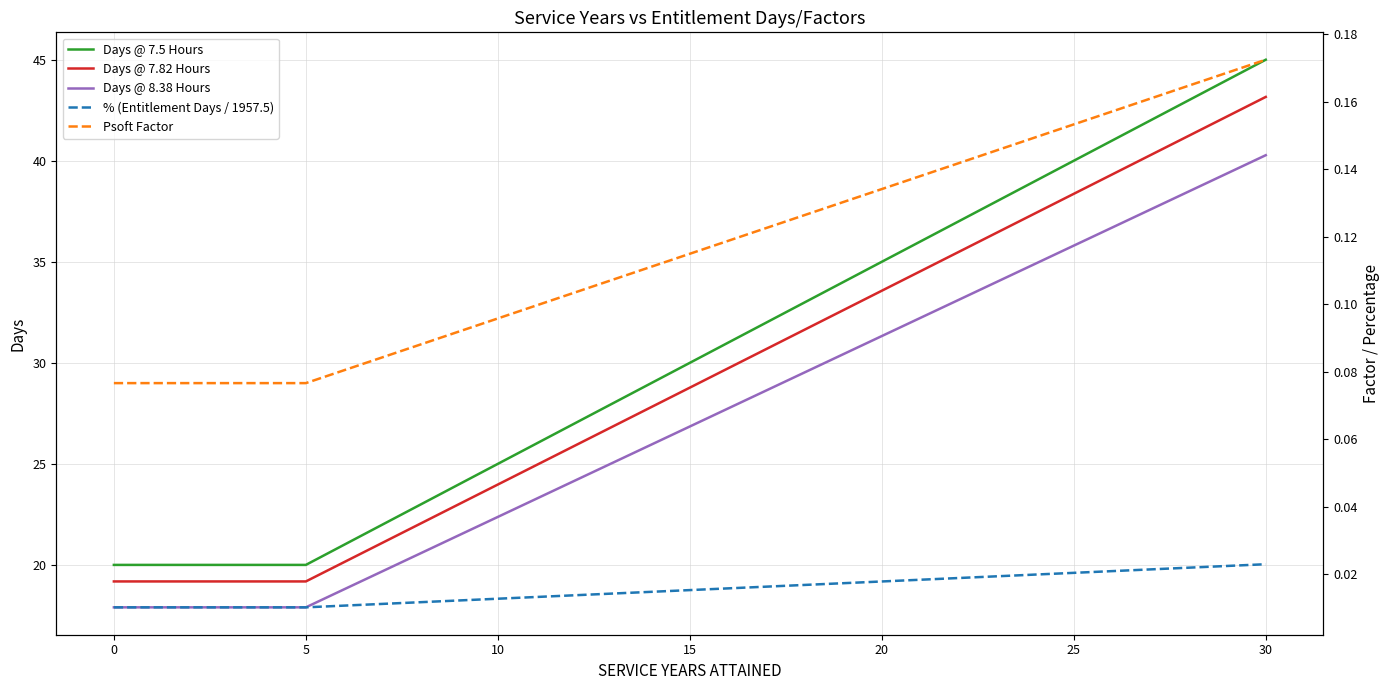

True or false: Psoft Factor and Days @ 7.82 Hours intersect in this chart.

False